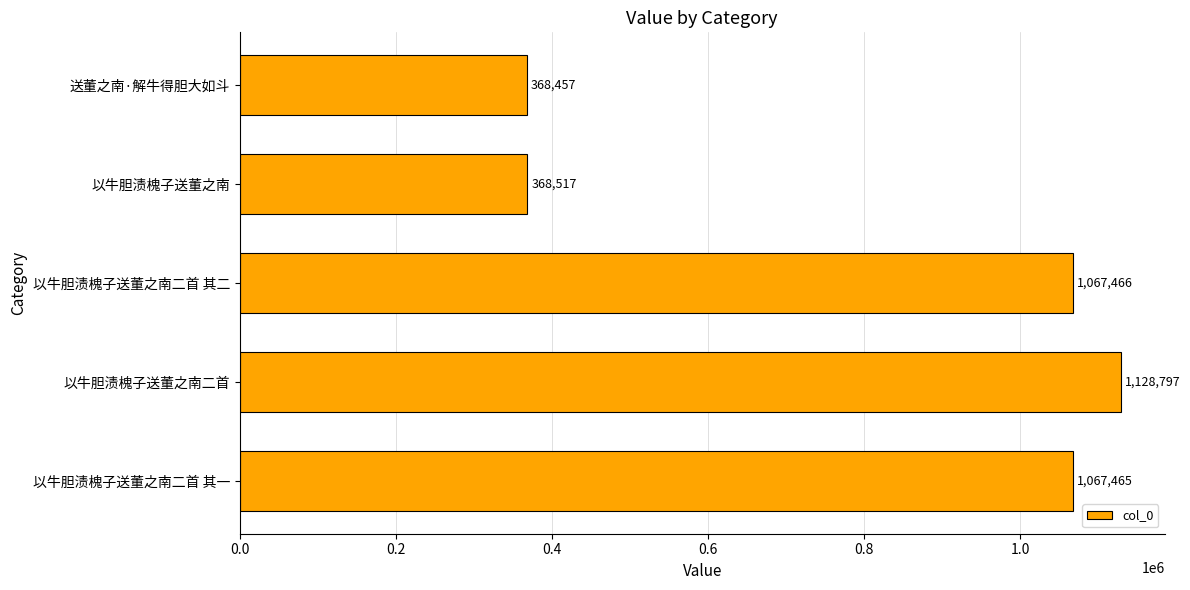

Between 以牛胆渍槐子送董之南 and 以牛胆渍槐子送董之南二首 其二, which is larger?

以牛胆渍槐子送董之南二首 其二